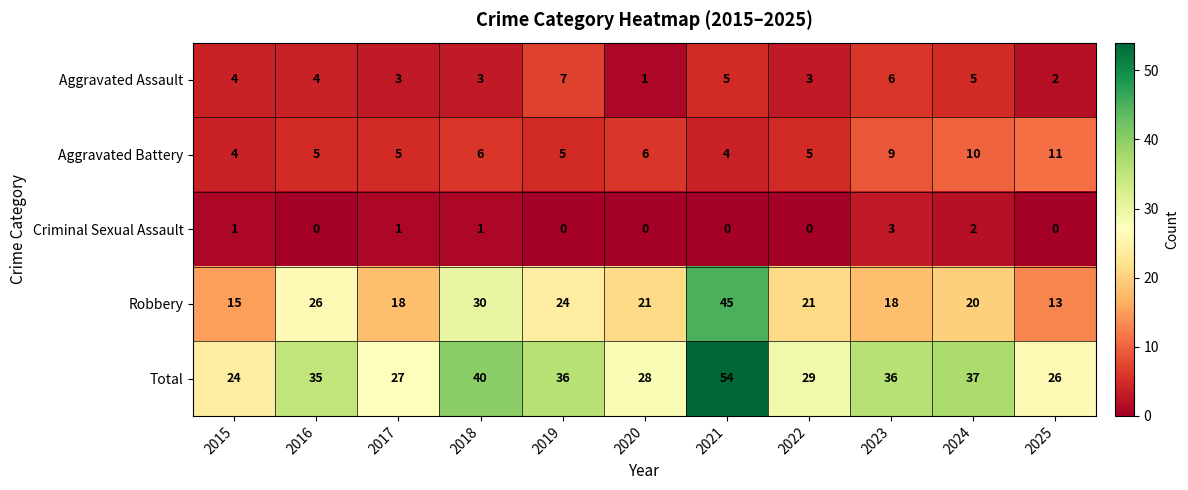

List the series in order of their peak value, highest first.

Total, Robbery, Aggravated Battery, Aggravated Assault, Criminal Sexual Assault